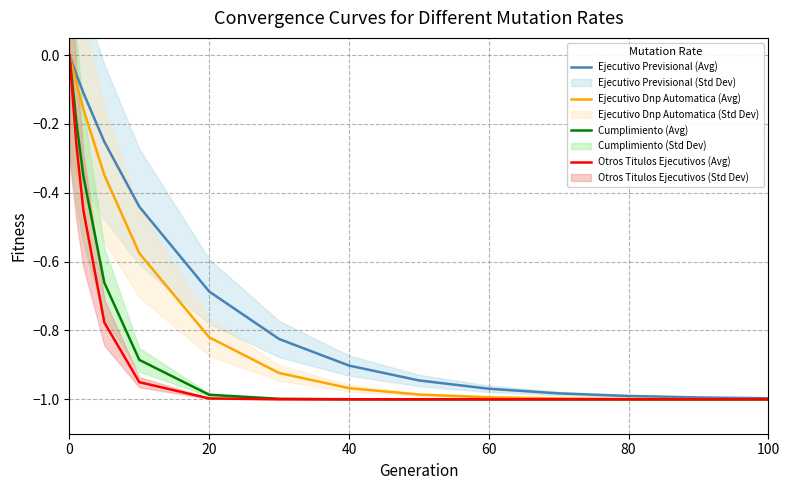

List the series in order of their overall mean, lowest first.

Otros Titulos Ejecutivos (Avg), Cumplimiento (Avg), Ejecutivo Dnp Automatica (Avg), Ejecutivo Previsional (Avg)